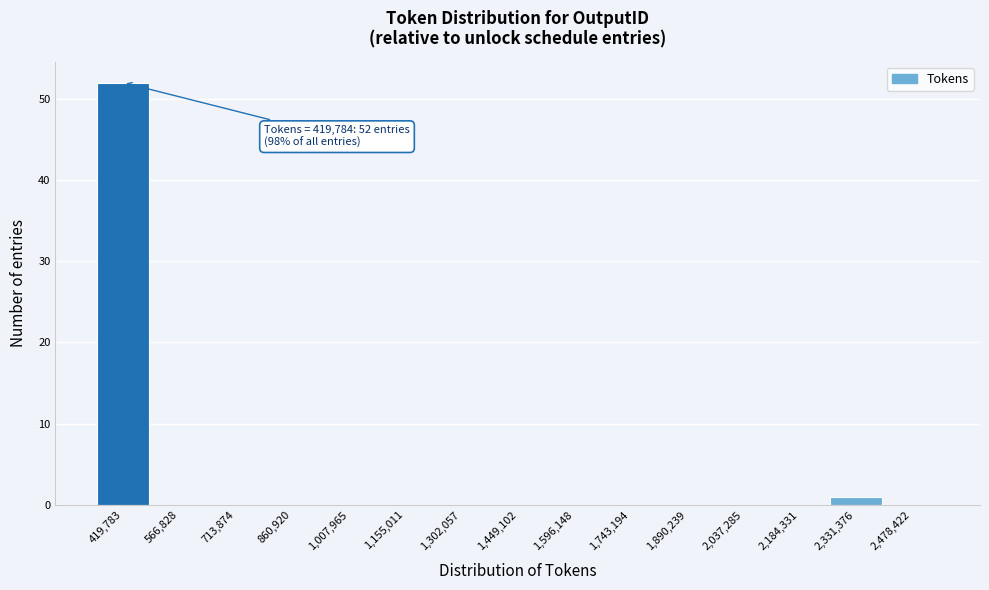

Reading left to right, list all the values displayed in this chart.

419,783=52	566,828=0	713,874=0	860,920=0	1,007,965=0	1,155,011=0	1,302,057=0	1,449,102=0	1,596,148=0	1,743,194=0	1,890,239=0	2,037,285=0	2,184,331=0	2,331,376=1	2,478,422=0